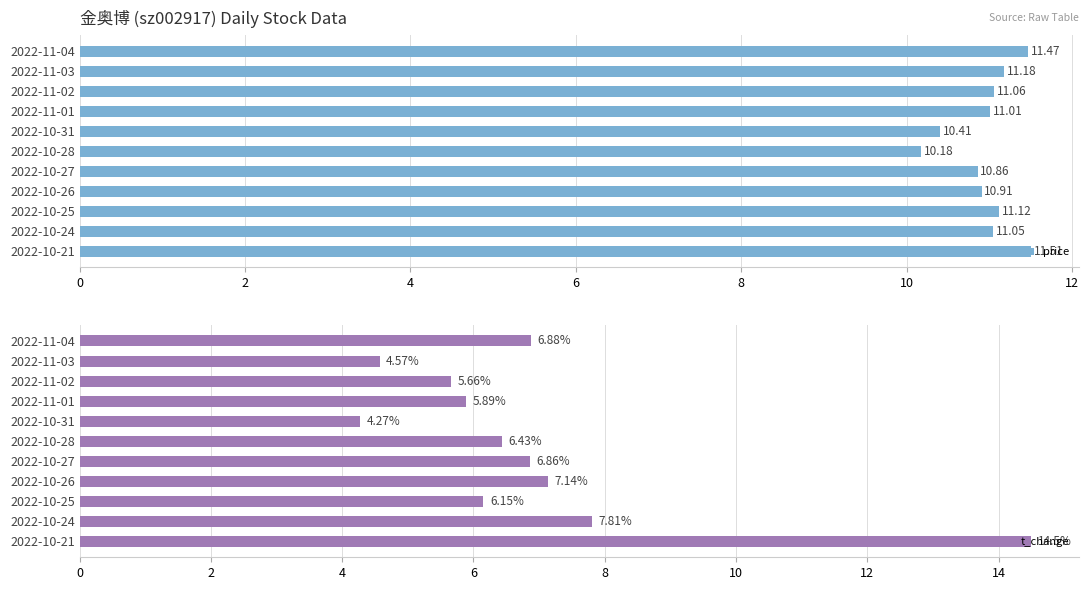

How many bars are there in each group?

2